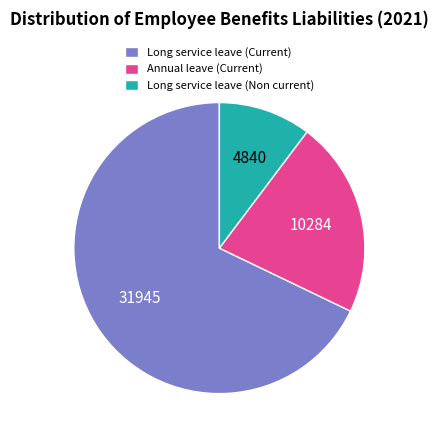

Which category accounts for the majority?

Long service leave (Current)